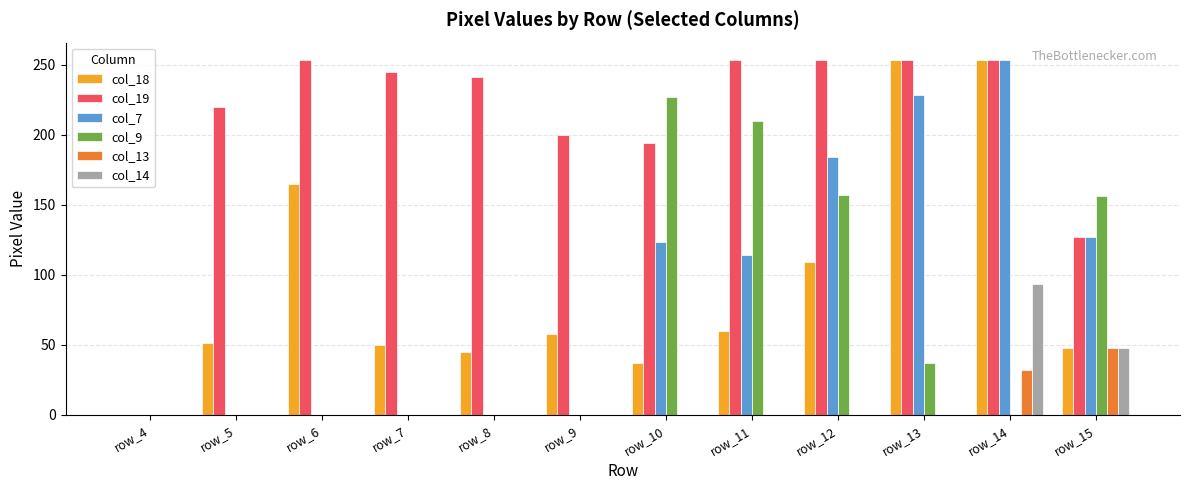

What are all the series names shown in the legend?

col_18, col_19, col_7, col_9, col_13, col_14